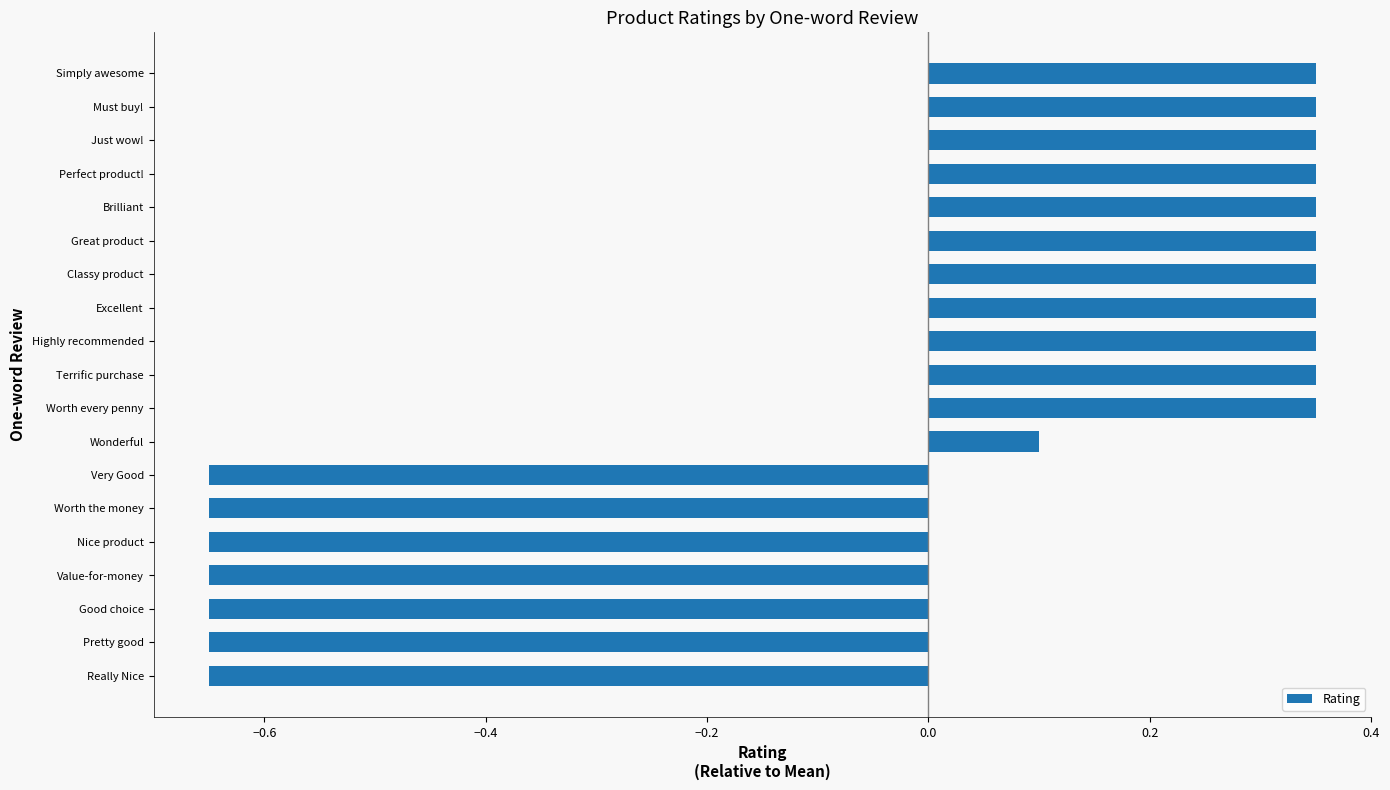

True or false: the data shows -1.1 at Very Good.

False